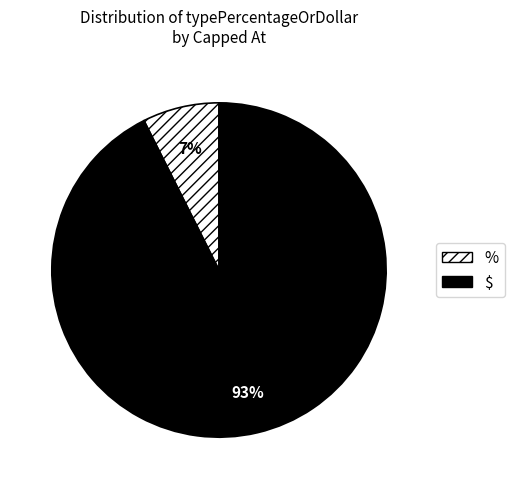

Count the number of slices in the pie.

2